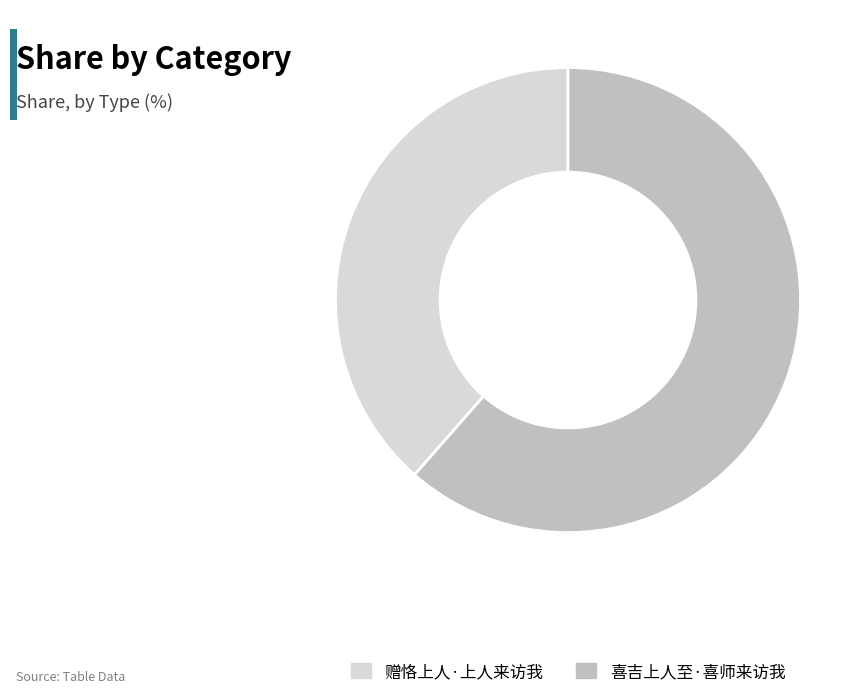

Count the number of slices in the pie.

2